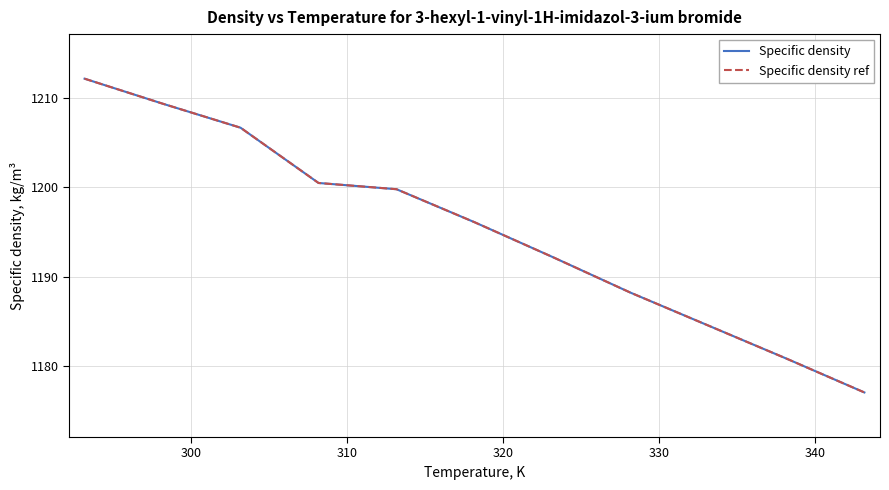

List the series in order of their peak value, highest first.

Specific density, Specific density ref